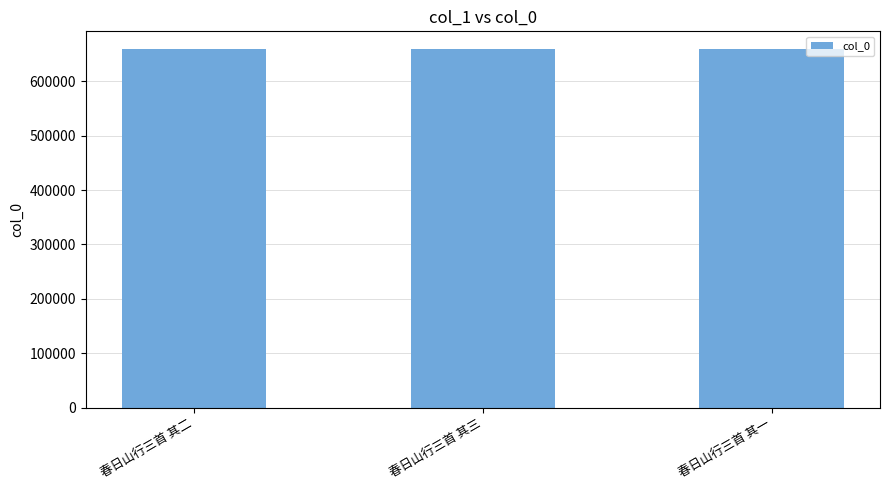

What value does the data have at 春日山行三首 其三?

658855